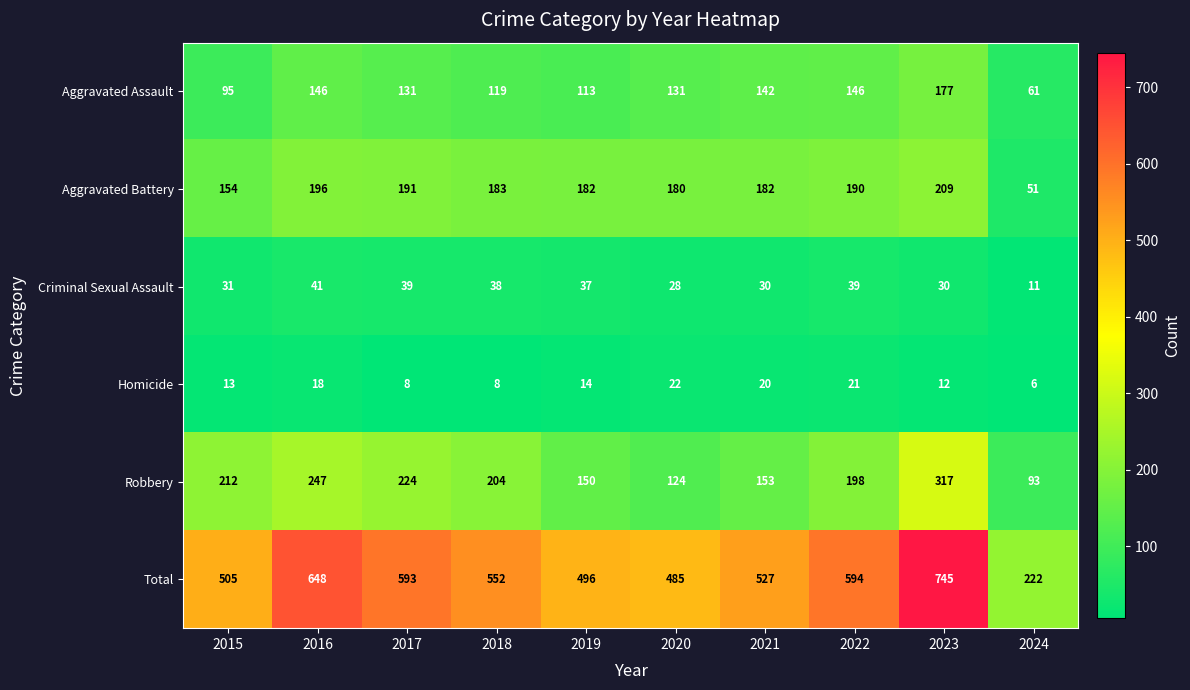

List the series in order of their peak value, highest first.

Total, Robbery, Aggravated Battery, Aggravated Assault, Criminal Sexual Assault, Homicide